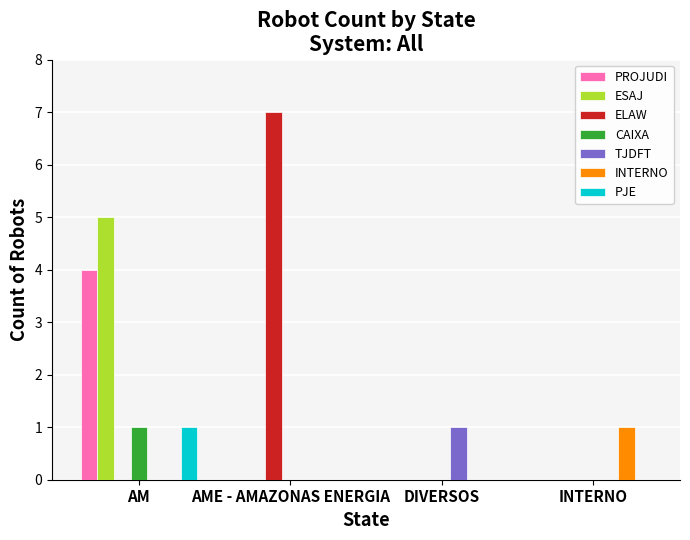

Which category has the highest value in the PROJUDI series?

AM